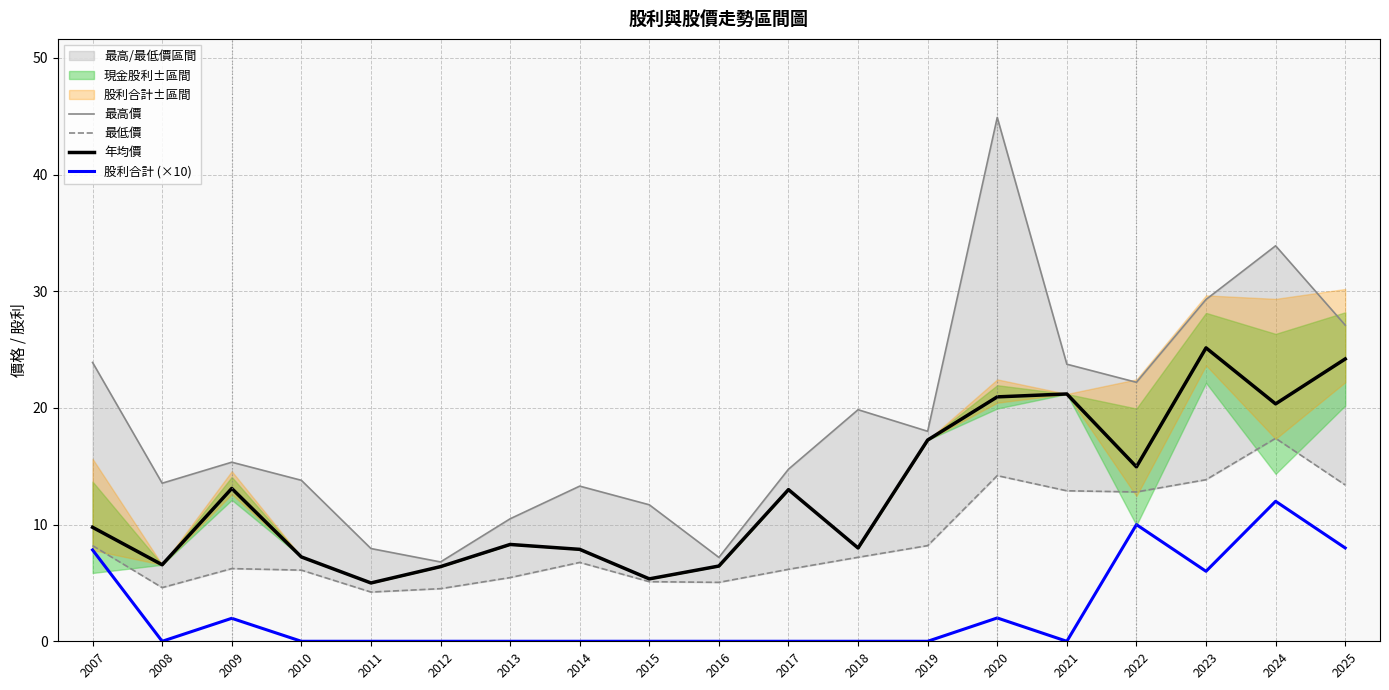

True or false: 最高價 and 股利合計 (×10) cross at least once.

False